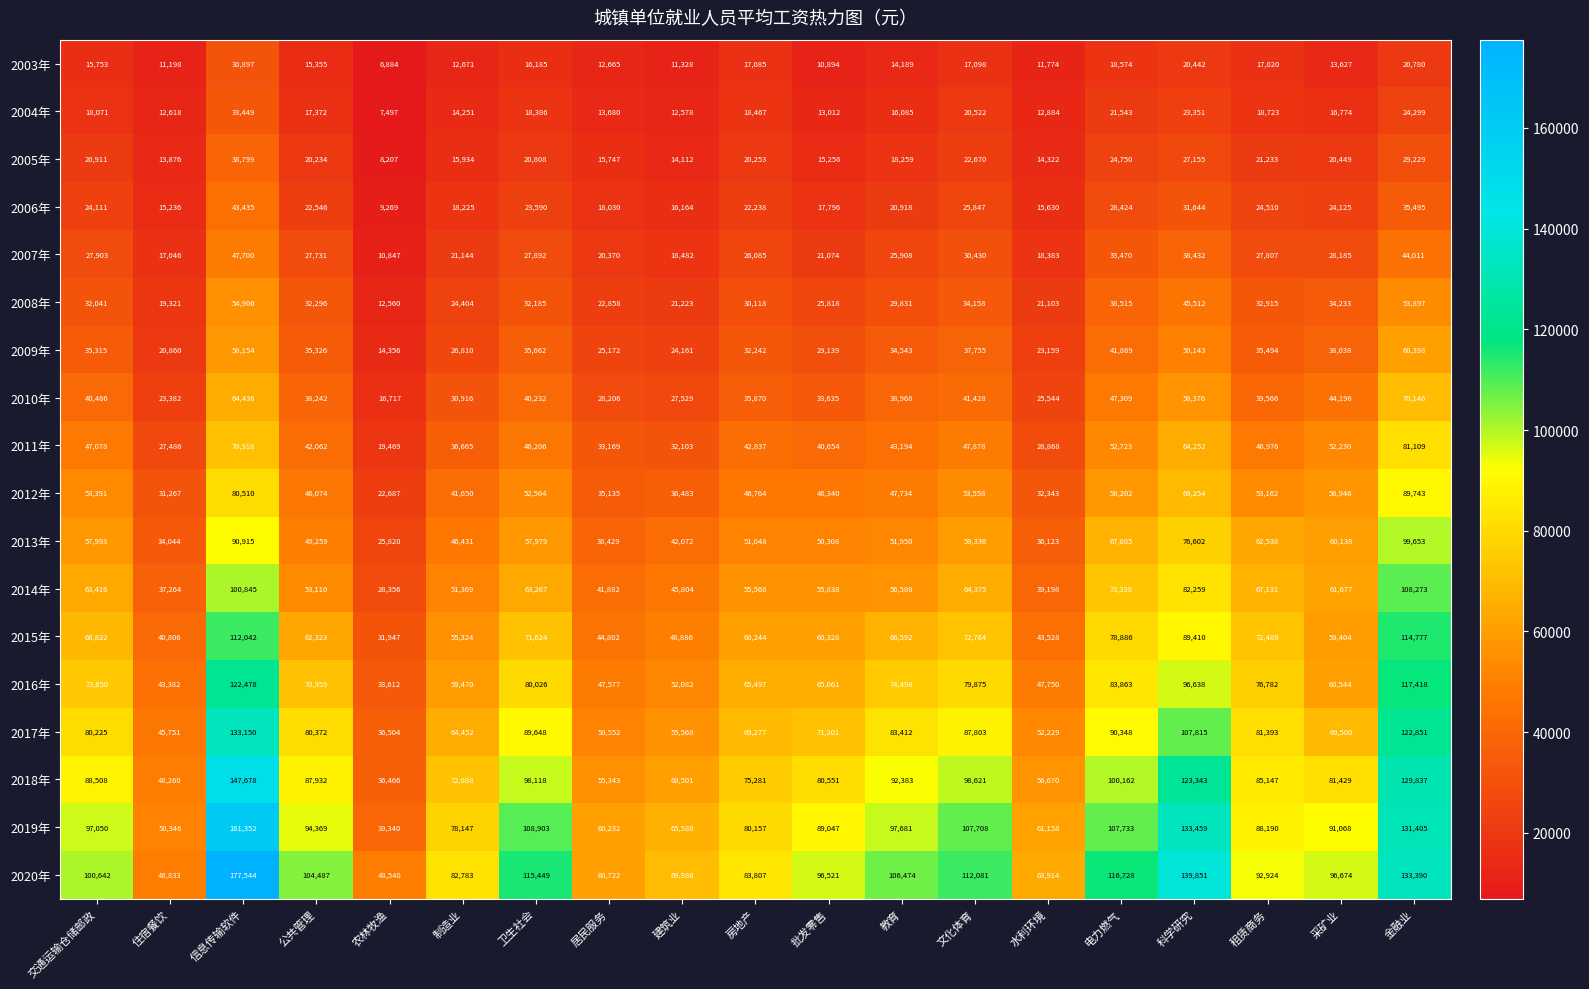

At which label does 2020年 first exceed 96674?

交通运输仓储邮政